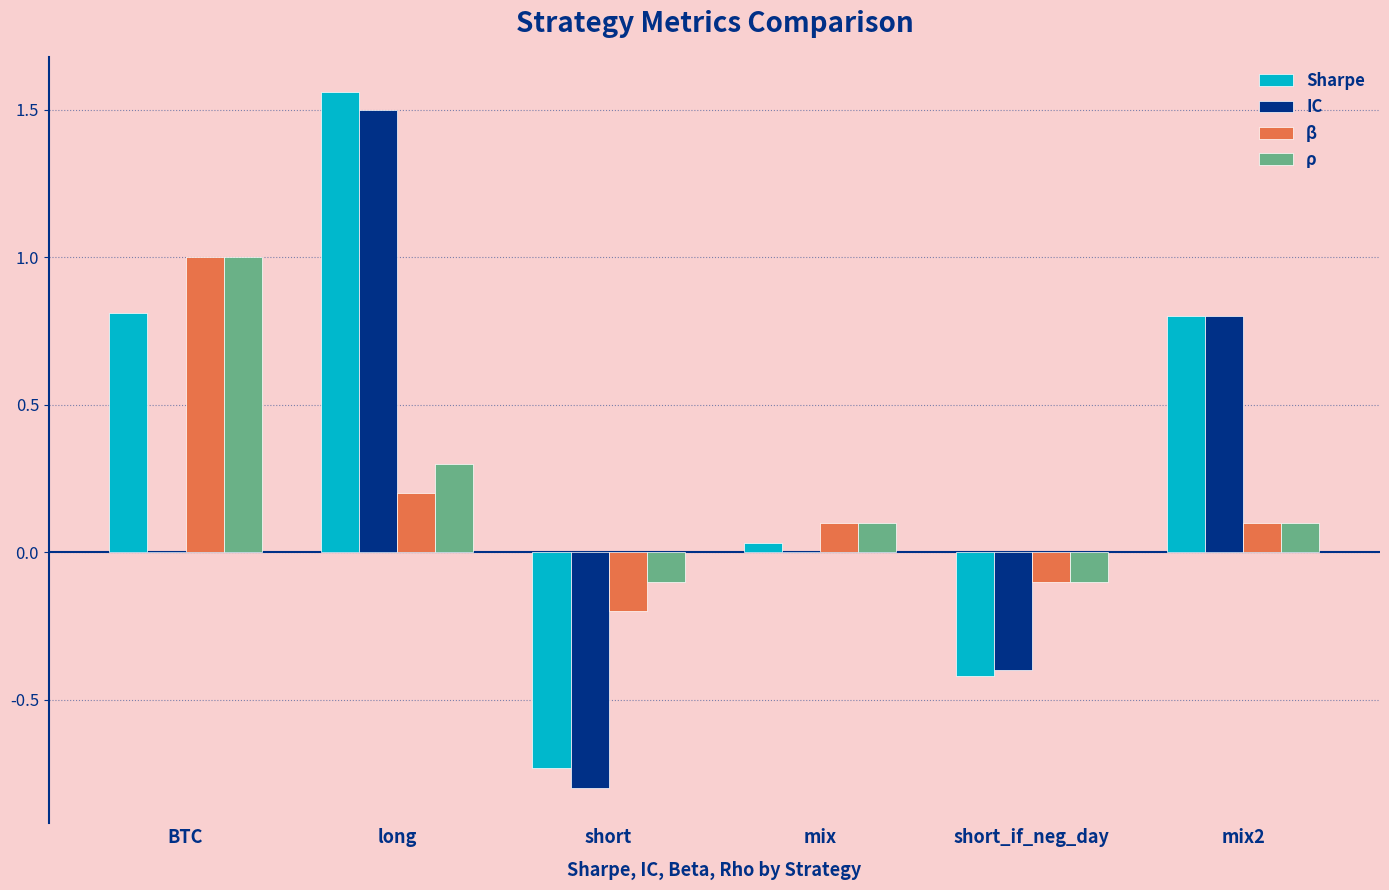

The Sharpe series shows -0.2 at short_if_neg_day. True or false?

False